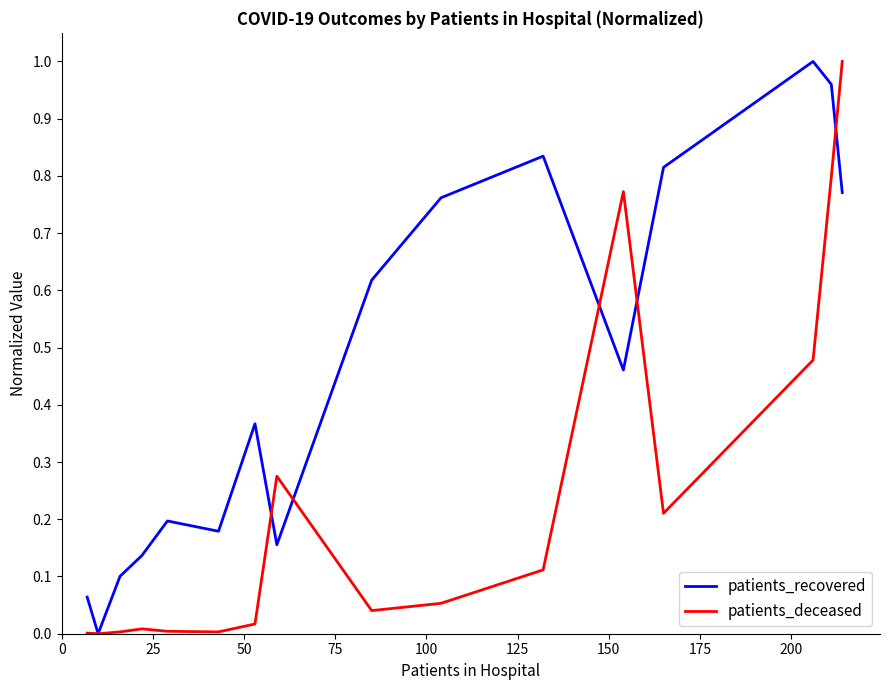

Which series has the largest total across all categories?

patients_recovered